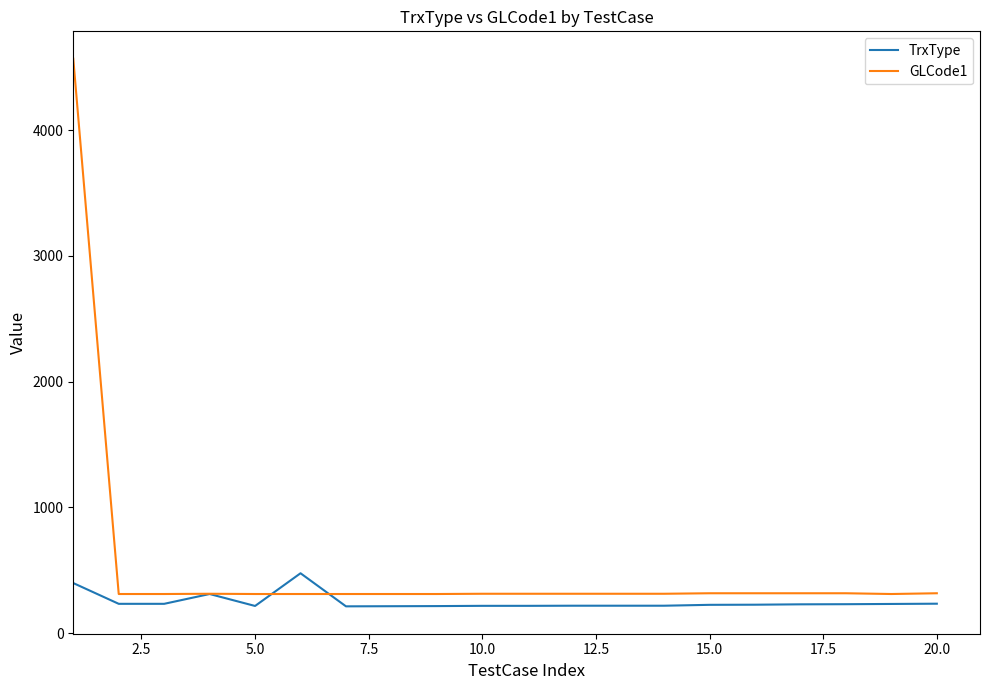

Which series has the widest spread of values?

GLCode1